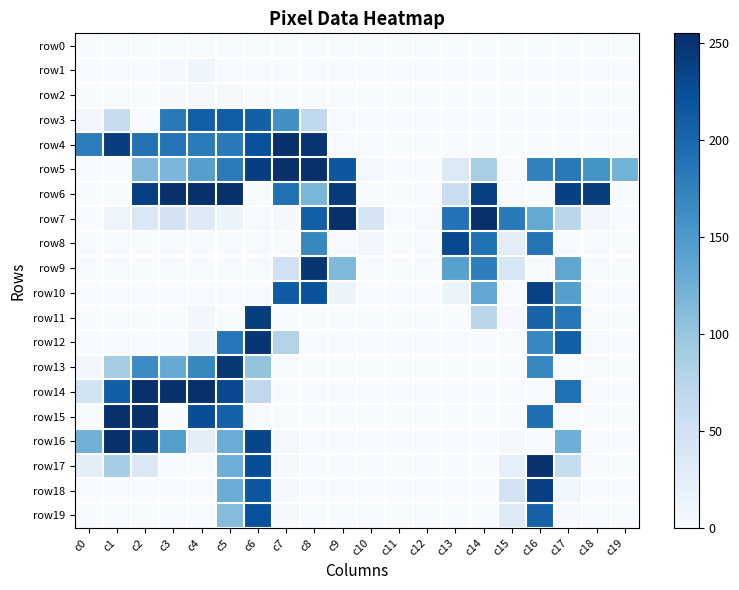

Which series has the largest range (max minus min)?

row4